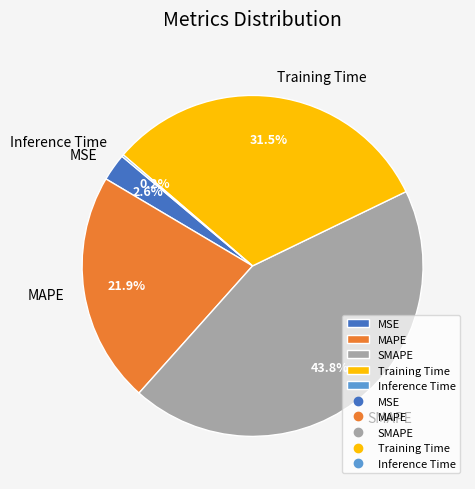

Does MSE represent more than half of the total?

No